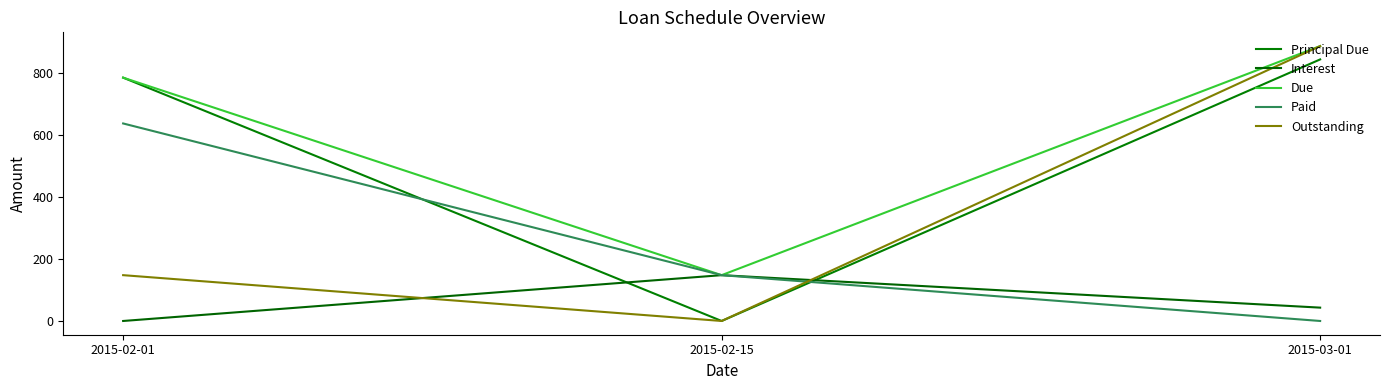

What is the label of the 1st point from the left?

2015-02-01